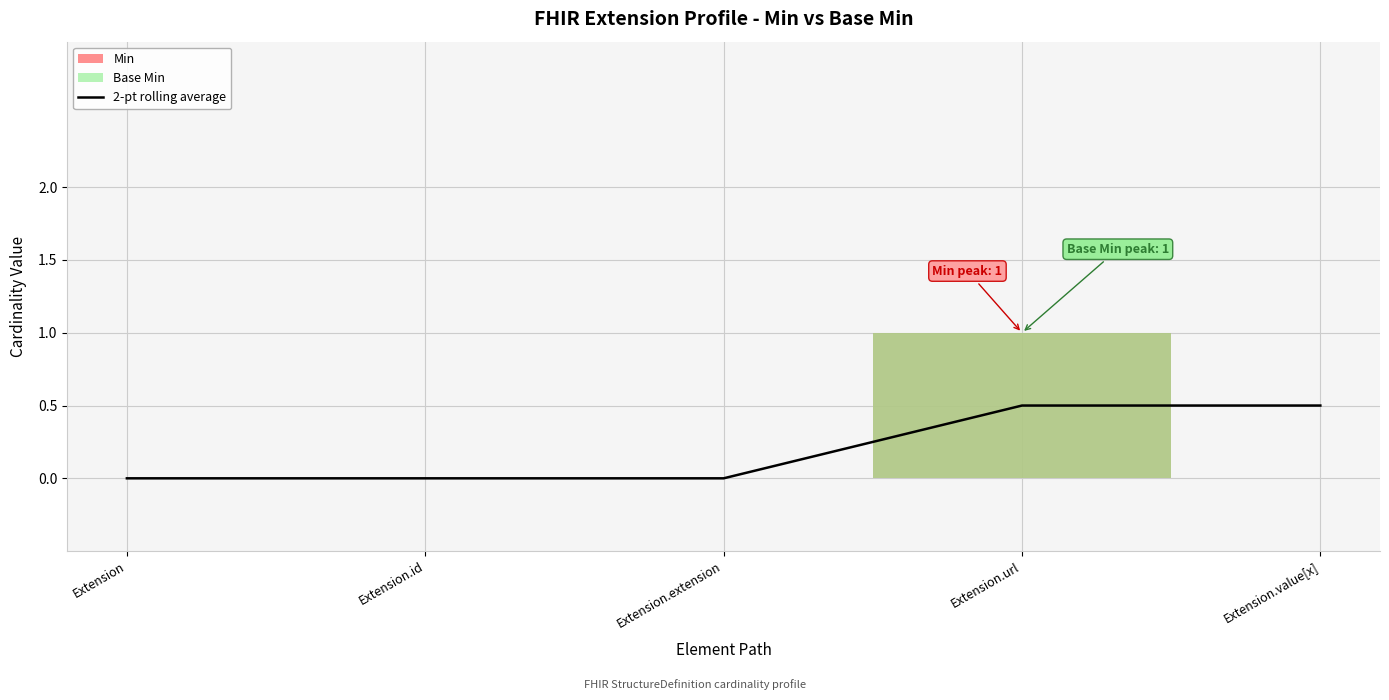

The 2-pt rolling average series shows 0.5 at Extension.url. True or false?

True